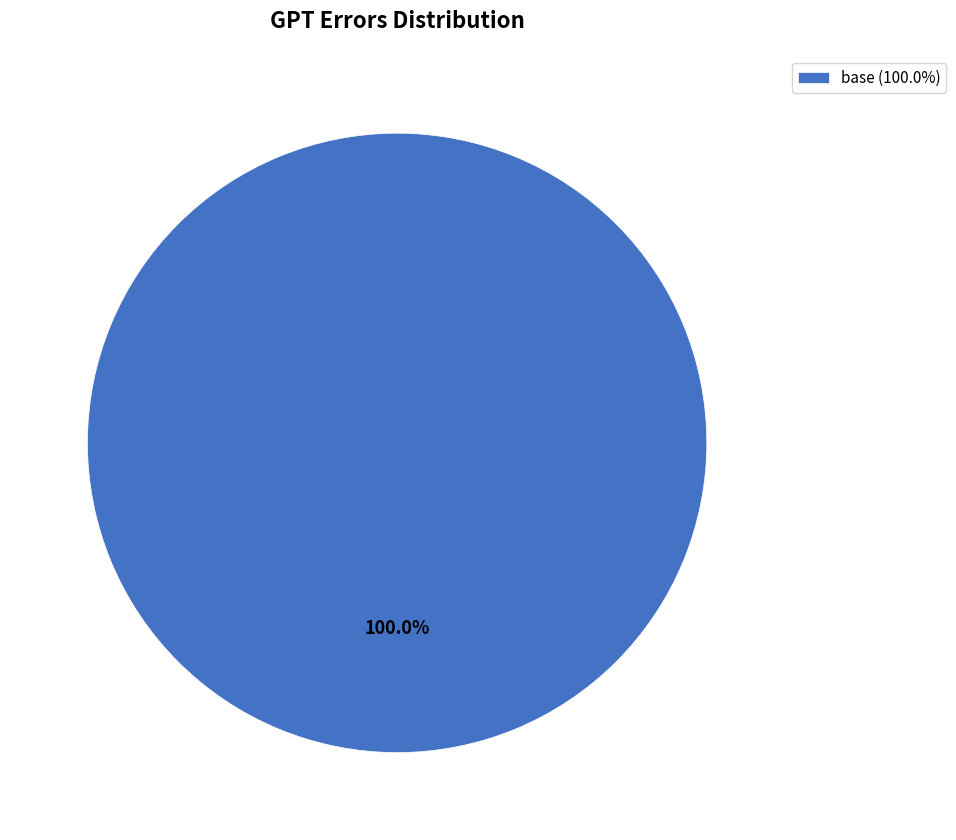

What is the majority slice?

base (100.0%)